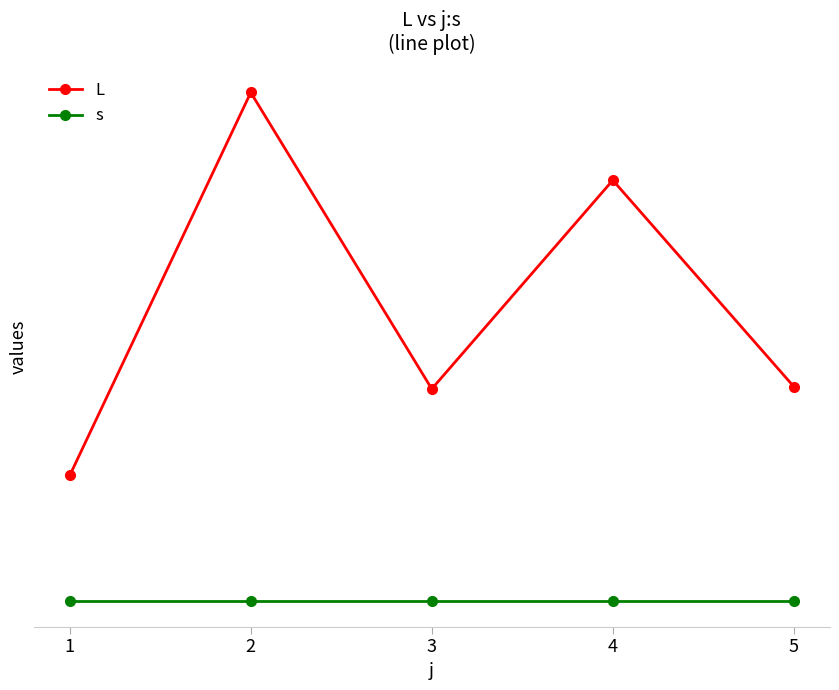

Read the s value at 2.

1.0